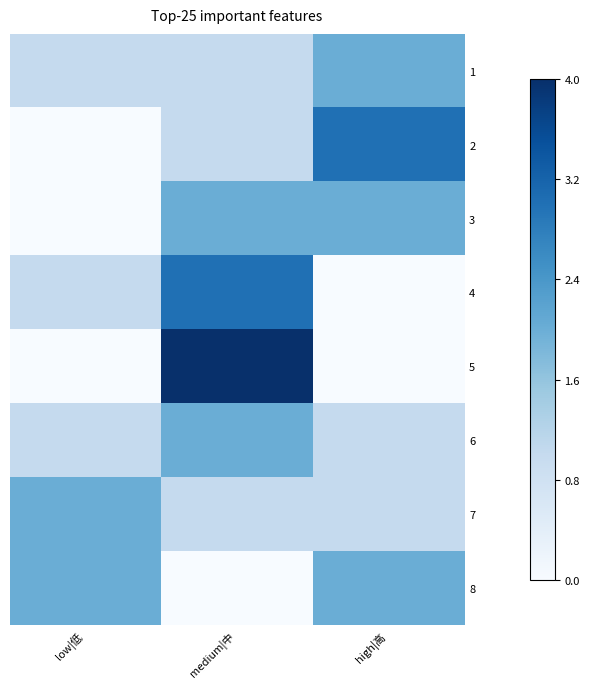

Reading right to left, what are all the values shown in this chart?

1: high|高=2	medium|中=1	low|低=1
2: high|高=3	medium|中=1	low|低=0
3: high|高=2	medium|中=2	low|低=0
4: high|高=0	medium|中=3	low|低=1
5: high|高=0	medium|中=4	low|低=0
6: high|高=1	medium|中=2	low|低=1
7: high|高=1	medium|中=1	low|低=2
8: high|高=2	medium|中=0	low|低=2